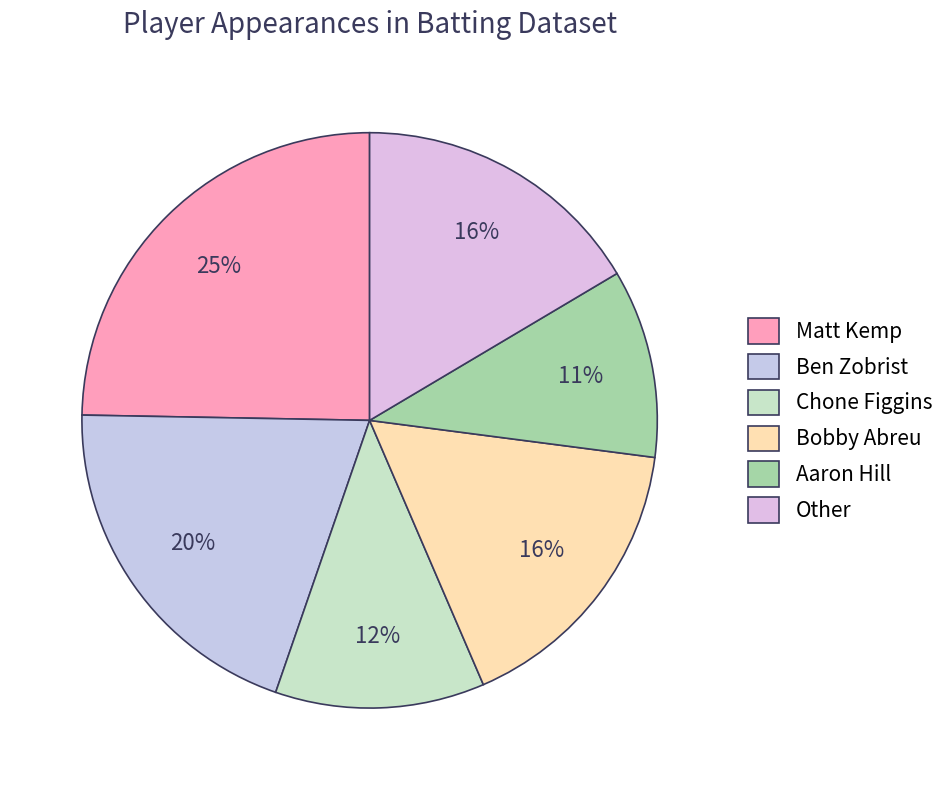

Is the sum of Aaron Hill and Chone Figgins greater than half?

No